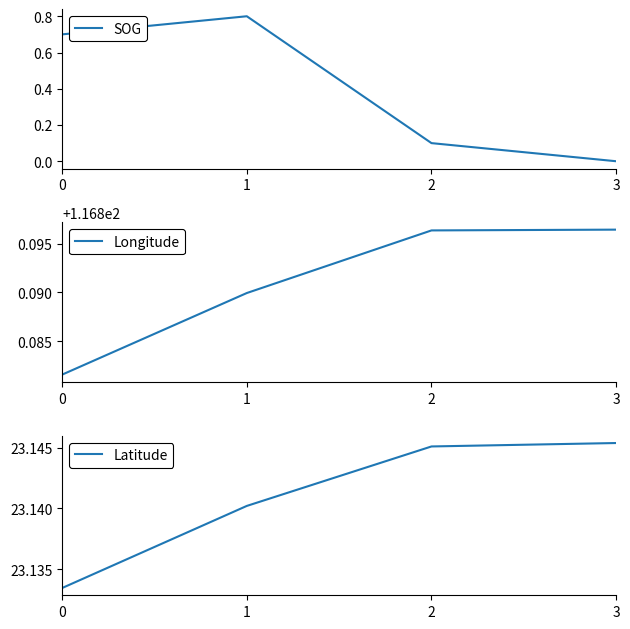

What is the value of the SOG point at the 1st from the left?

0.7